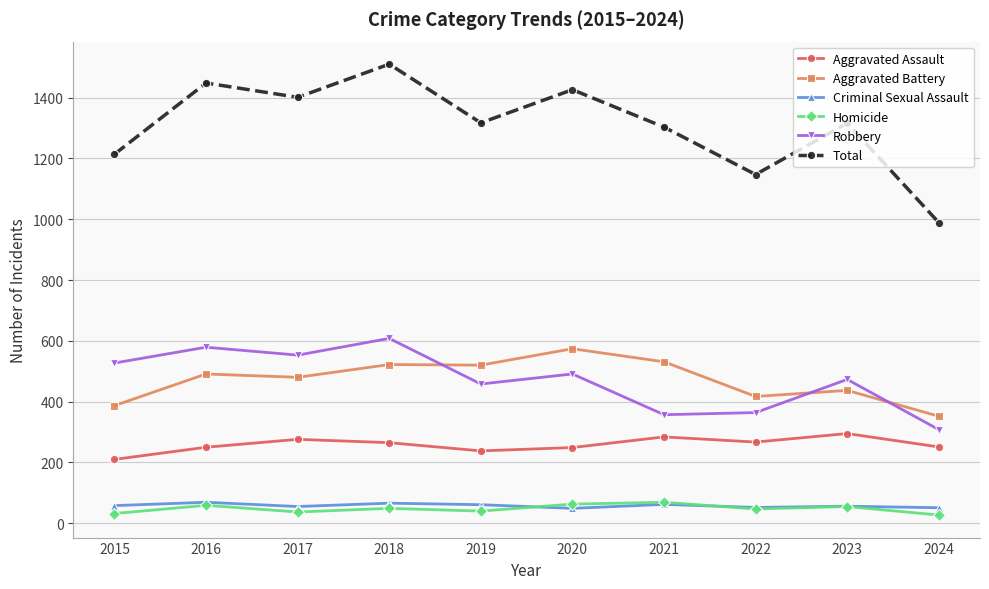

Where is Aggravated Assault nearest to the value 252?

2024